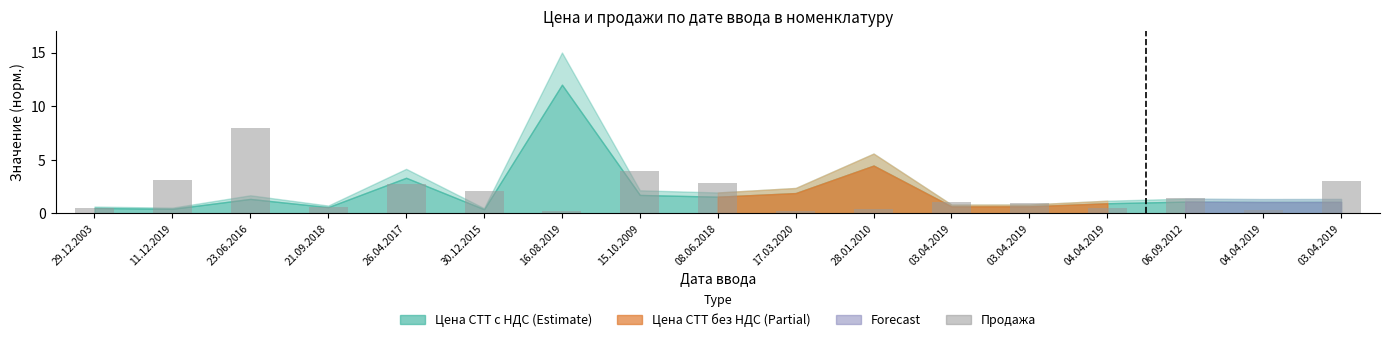

Does the chart contain any negative values?

No